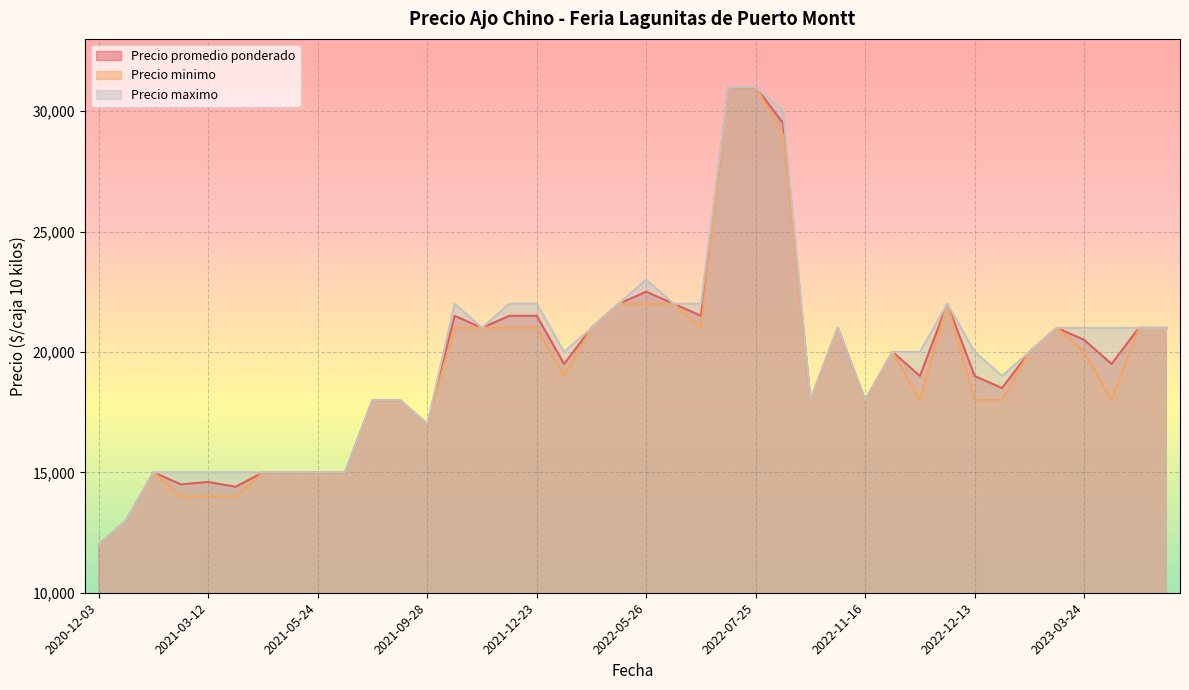

True or false: Precio maximo and Precio minimo intersect in this chart.

False